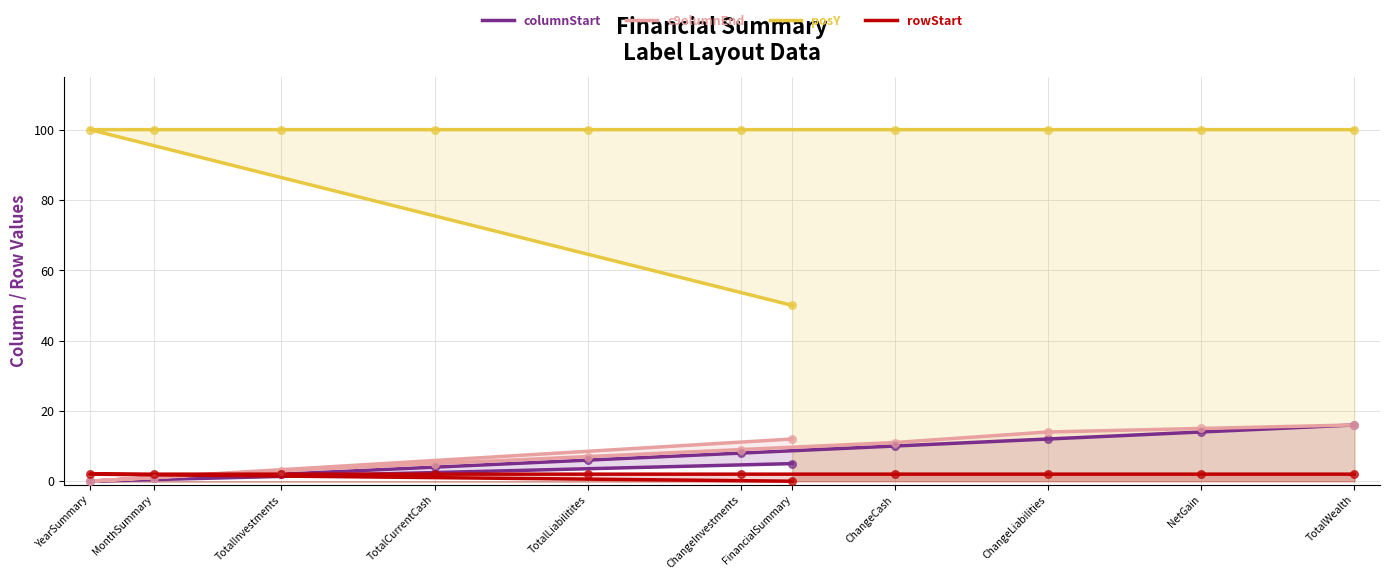

What is the total value across all series at ChangeCash?

123